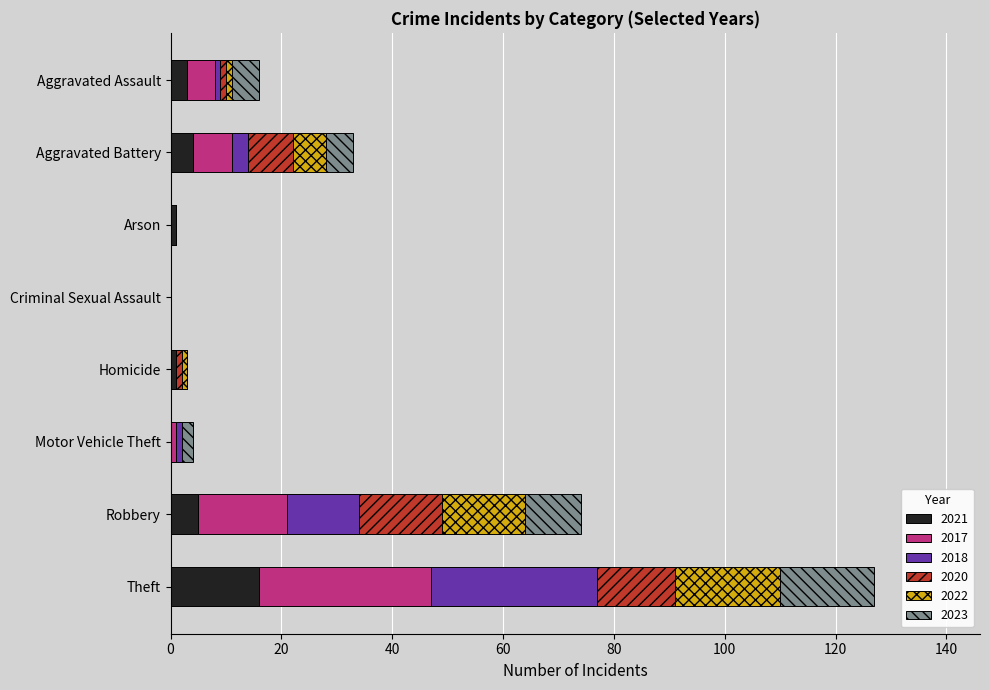

At which category is the sum across all series the highest?

Theft